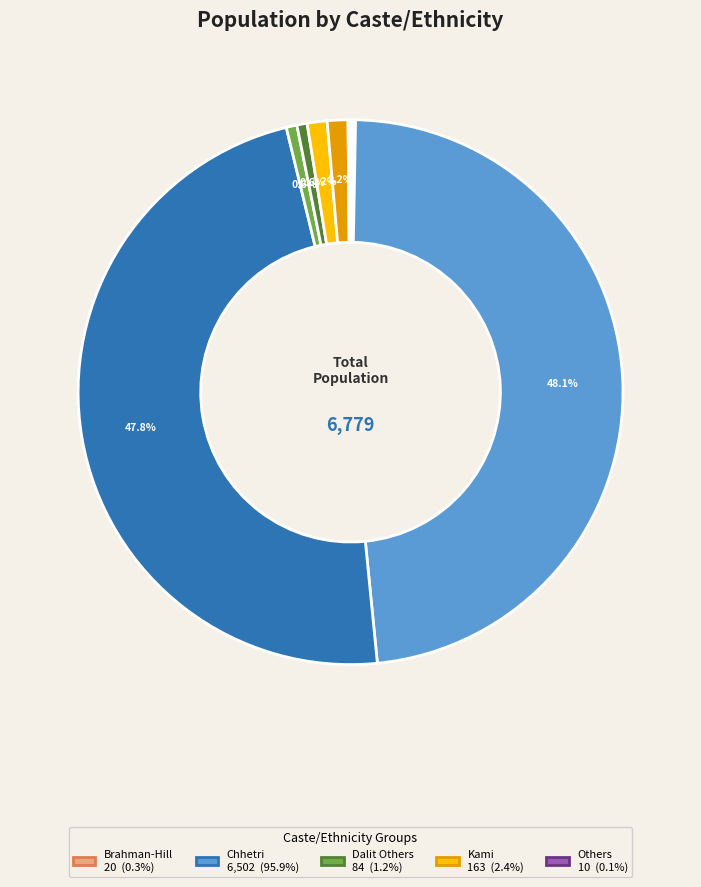

Is there any slice that represents more than half of the pie?

No